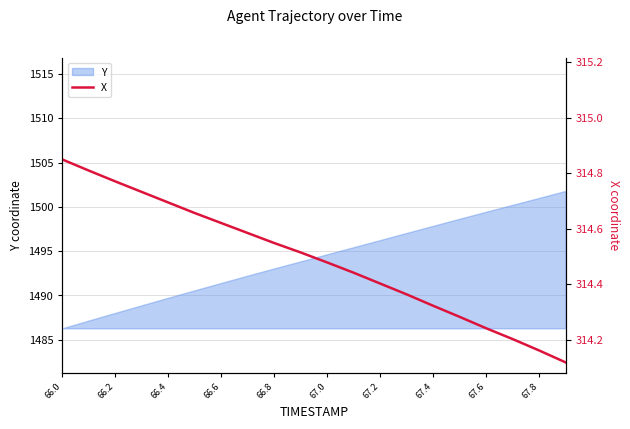

Reading left to right, extract all data points from this chart.

314.8	314.8	314.8	314.7	314.7	314.7	314.6	314.6	314.5	314.5	314.5	314.4	314.4	314.4	314.3	314.3	314.2	314.2	314.2	314.1